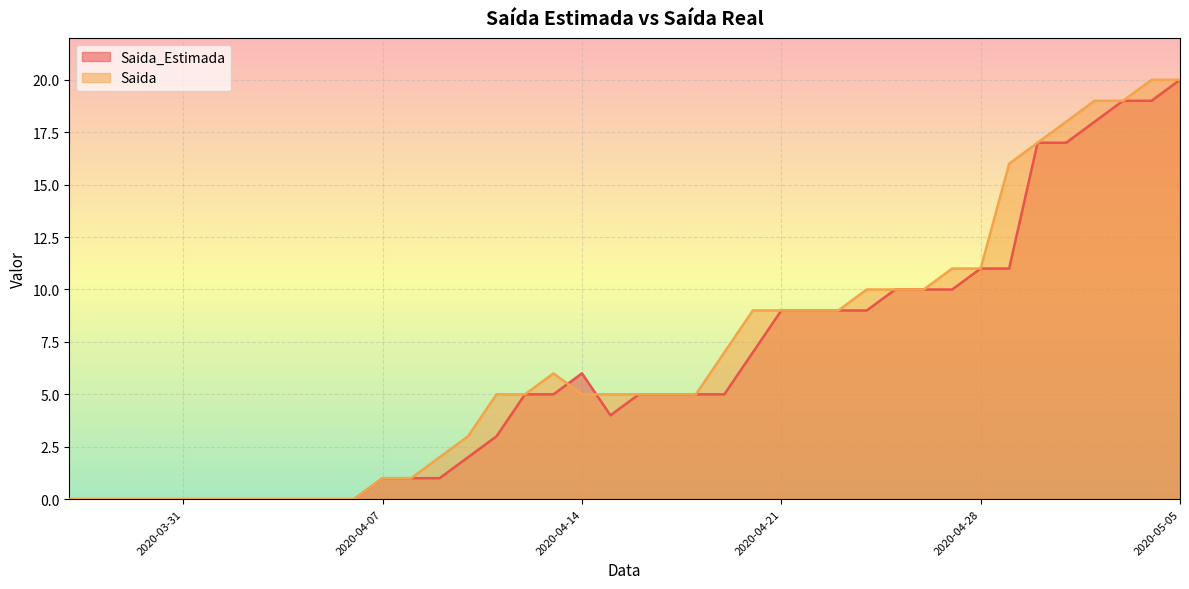

The value of Saida at 2020-05-04 is 12. True or false?

False